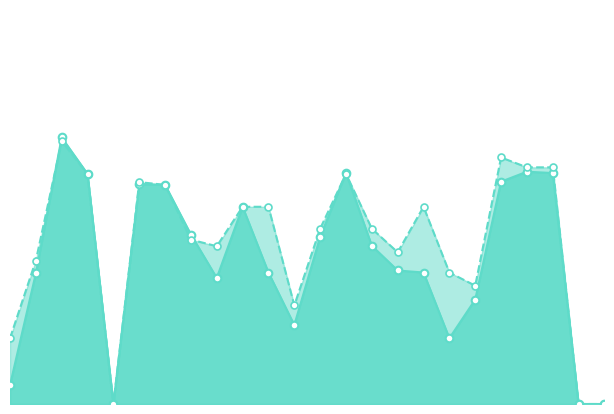

Which series has the largest total across all categories?

accuracy